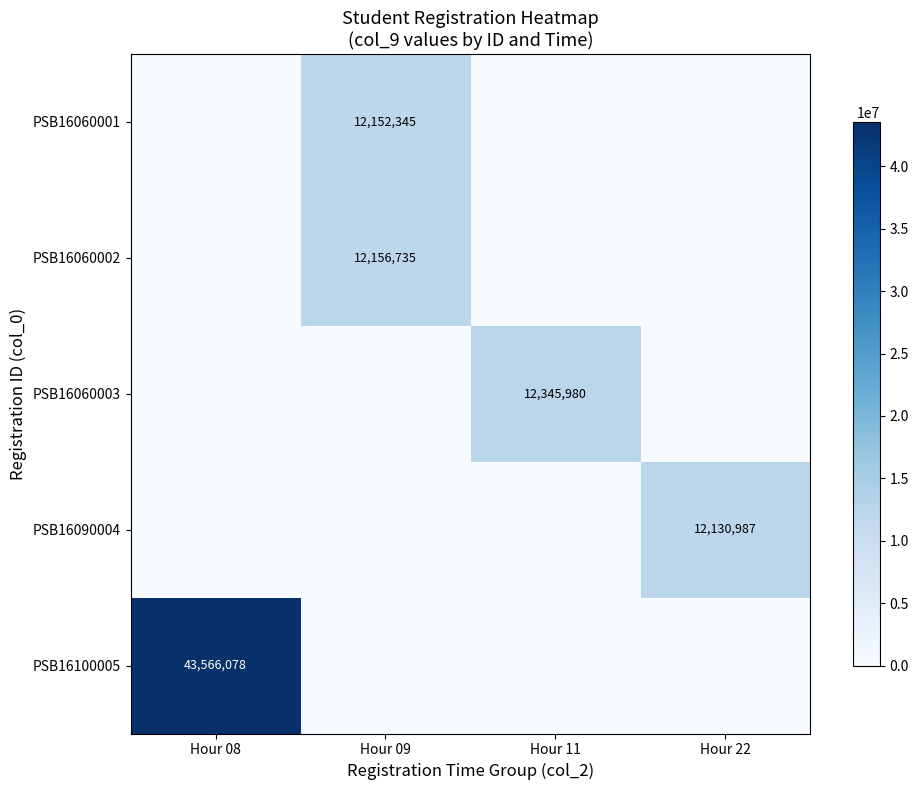

Which has a higher value, Hour 09 or Hour 11?

Hour 09